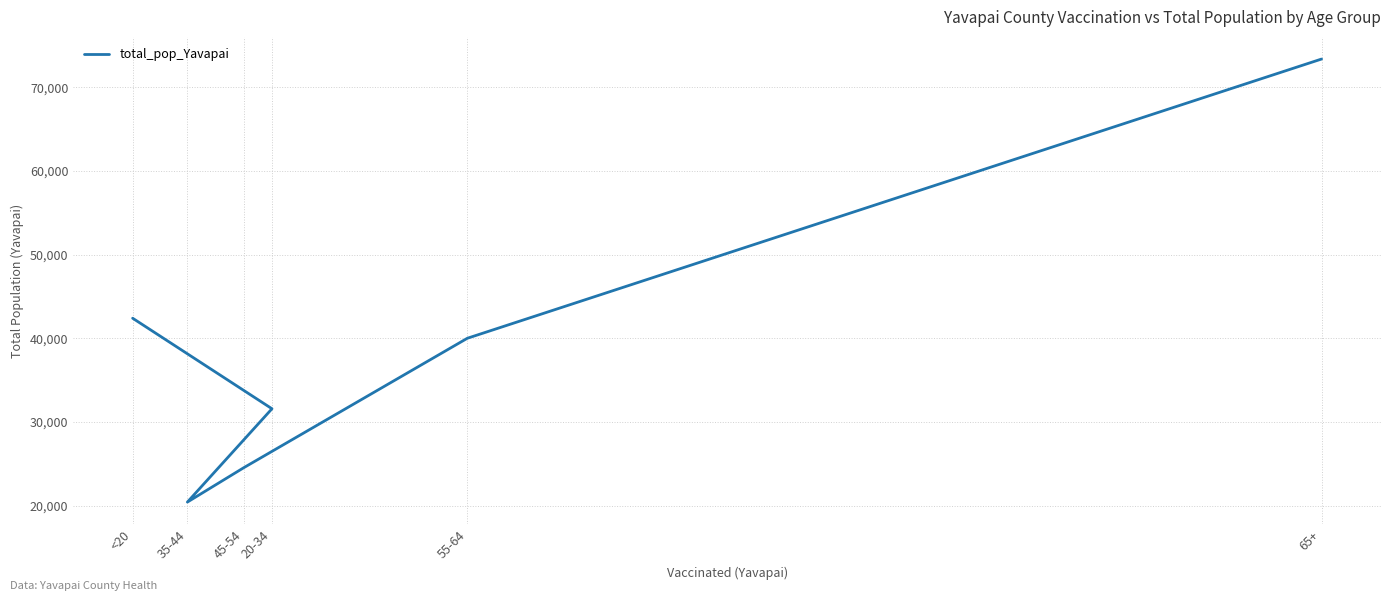

Does the chart display data point markers on the line(s)?

No